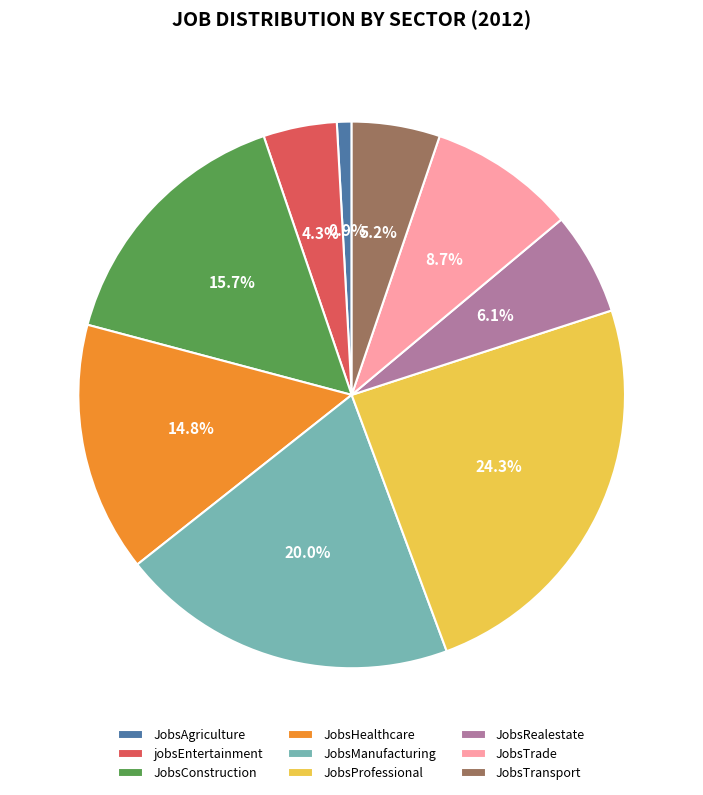

To the nearest percent, what portion does jobsEntertainment represent?

4%